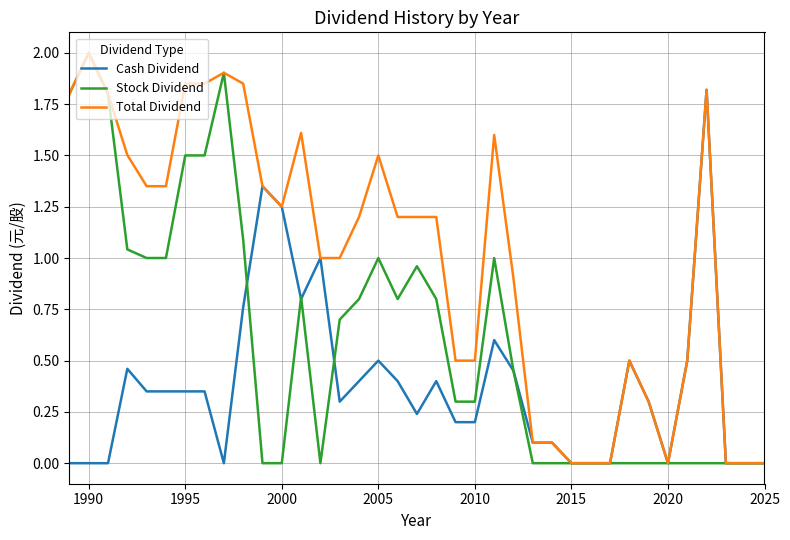

True or false: Total Dividend and Cash Dividend cross at least once.

False